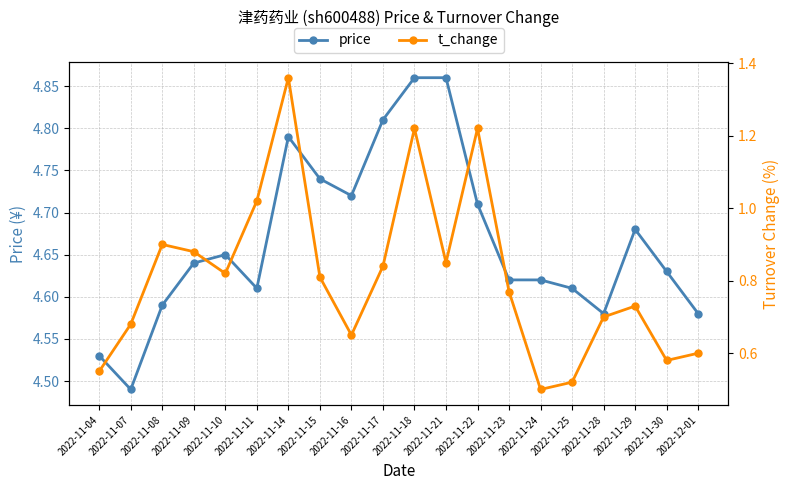

Reading left to right, extract all data points from this chart.

price: 2022-11-04=4.5	2022-11-07=4.5	2022-11-08=4.6	2022-11-09=4.6	2022-11-10=4.7	2022-11-11=4.6	2022-11-14=4.8	2022-11-15=4.7	2022-11-16=4.7	2022-11-17=4.8	2022-11-18=4.9	2022-11-21=4.9	2022-11-22=4.7	2022-11-23=4.6	2022-11-24=4.6	2022-11-25=4.6	2022-11-28=4.6	2022-11-29=4.7	2022-11-30=4.6	2022-12-01=4.6
t_change: 2022-11-04=0.6	2022-11-07=0.7	2022-11-08=0.9	2022-11-09=0.9	2022-11-10=0.8	2022-11-11=1.0	2022-11-14=1.4	2022-11-15=0.8	2022-11-16=0.7	2022-11-17=0.8	2022-11-18=1.2	2022-11-21=0.8	2022-11-22=1.2	2022-11-23=0.8	2022-11-24=0.5	2022-11-25=0.5	2022-11-28=0.7	2022-11-29=0.7	2022-11-30=0.6	2022-12-01=0.6